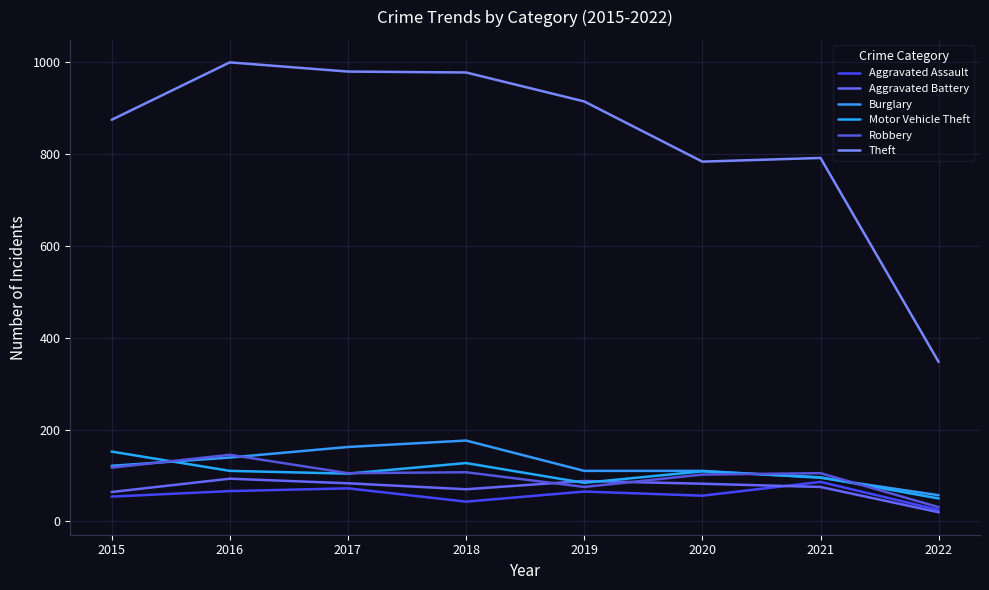

The value of Burglary at 2016 is 139. True or false?

True